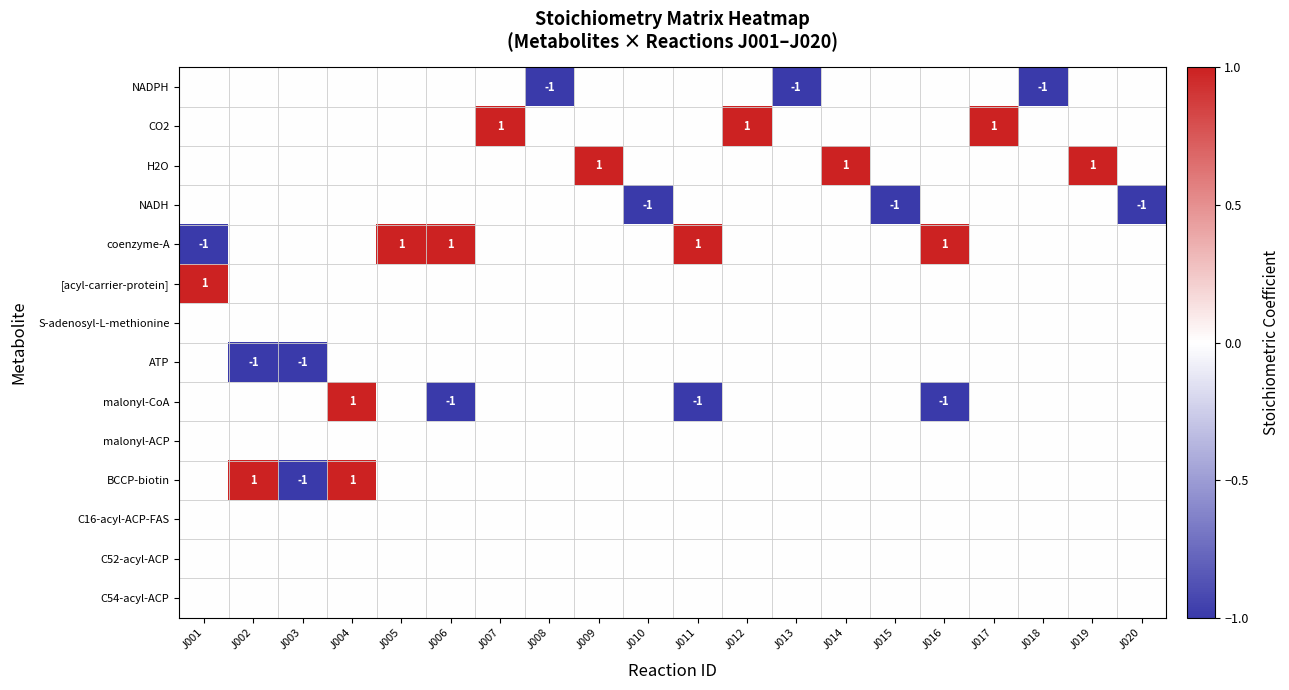

At how many categories does at least one series exceed 0?

13